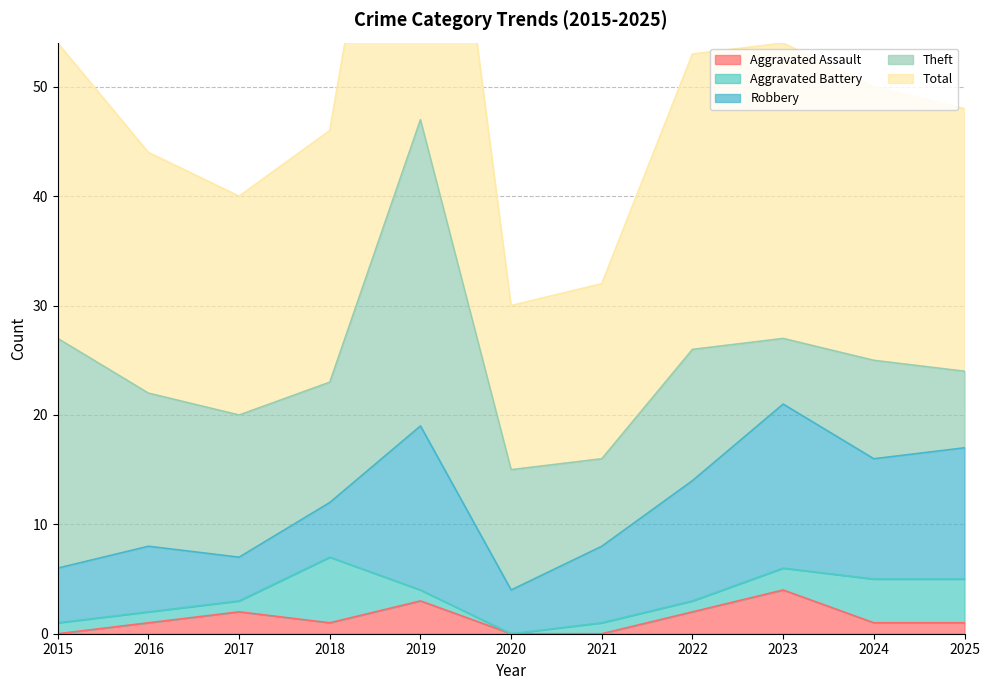

Where do Theft and Robbery first cross each other?

2022 and 2023